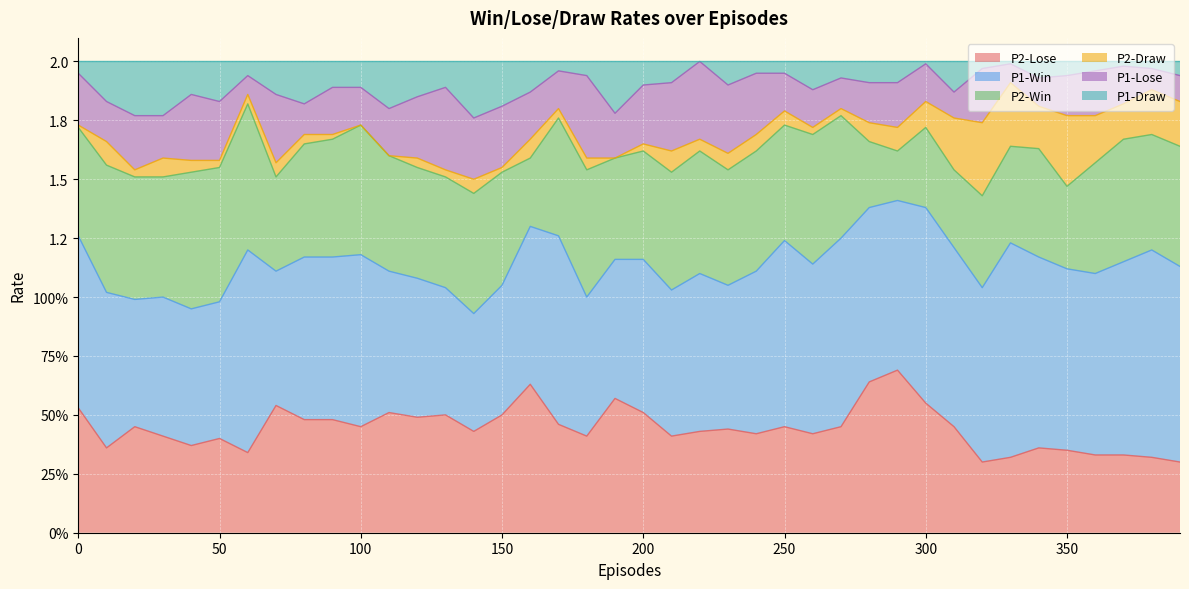

Where is the first local minimum for P2-Lose?

10